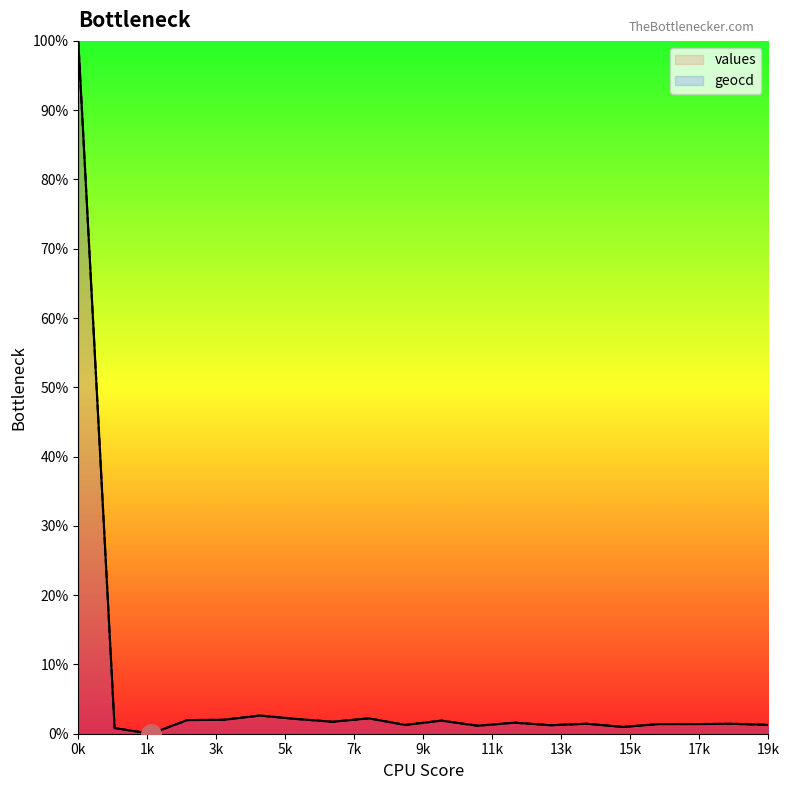

What is the value of the geocd point at the 6th from the left?

2.6